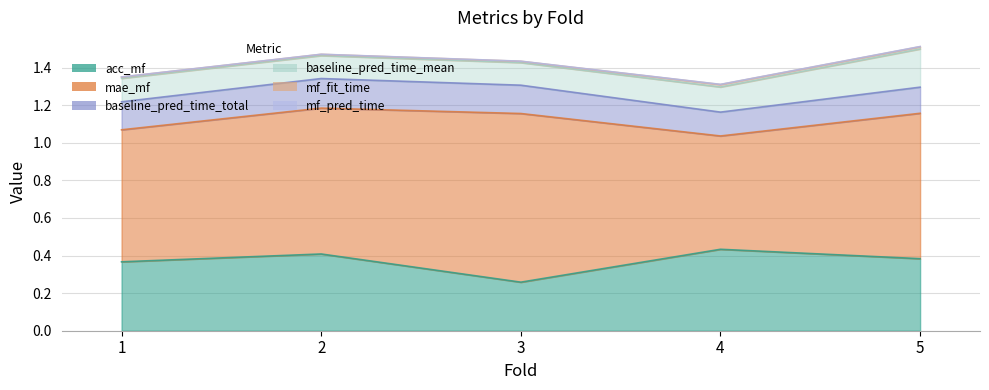

What value does the acc_mf series have at 1?

0.4